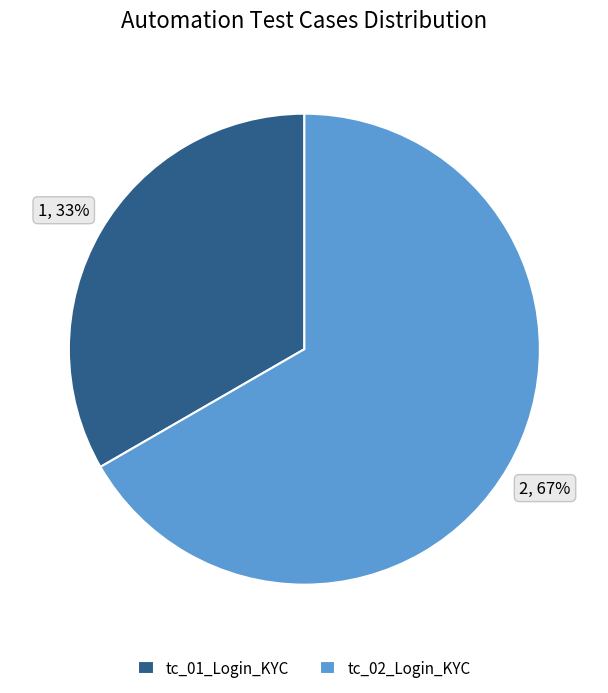

Do tc_02_Login_KYC and tc_01_Login_KYC together represent more than half of the pie?

Yes